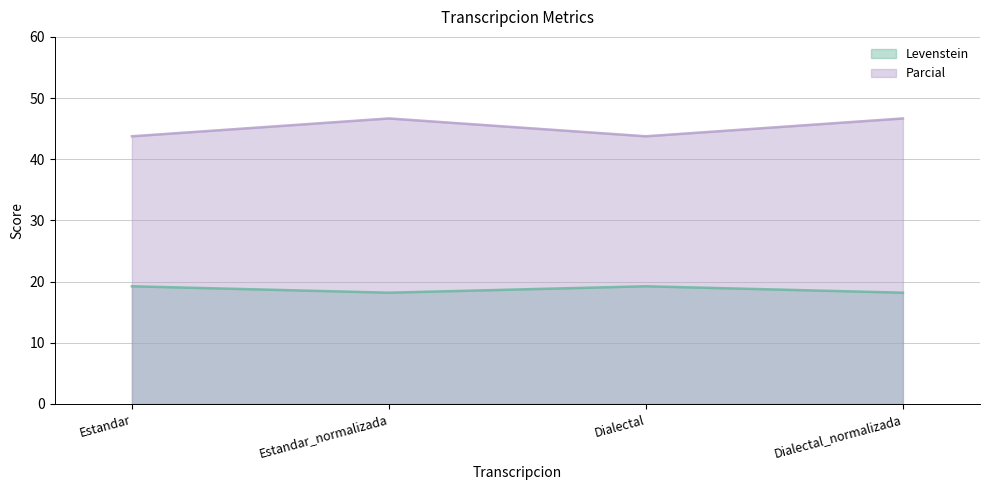

Between Estandar_normalizada and Dialectal_normalizada, which series saw the biggest shift?

Levenstein